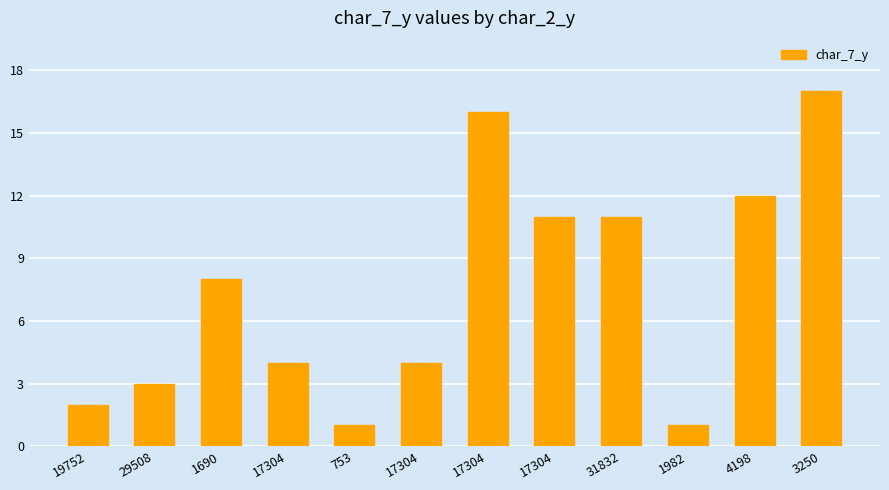

Which category has the highest value across all series?

3250